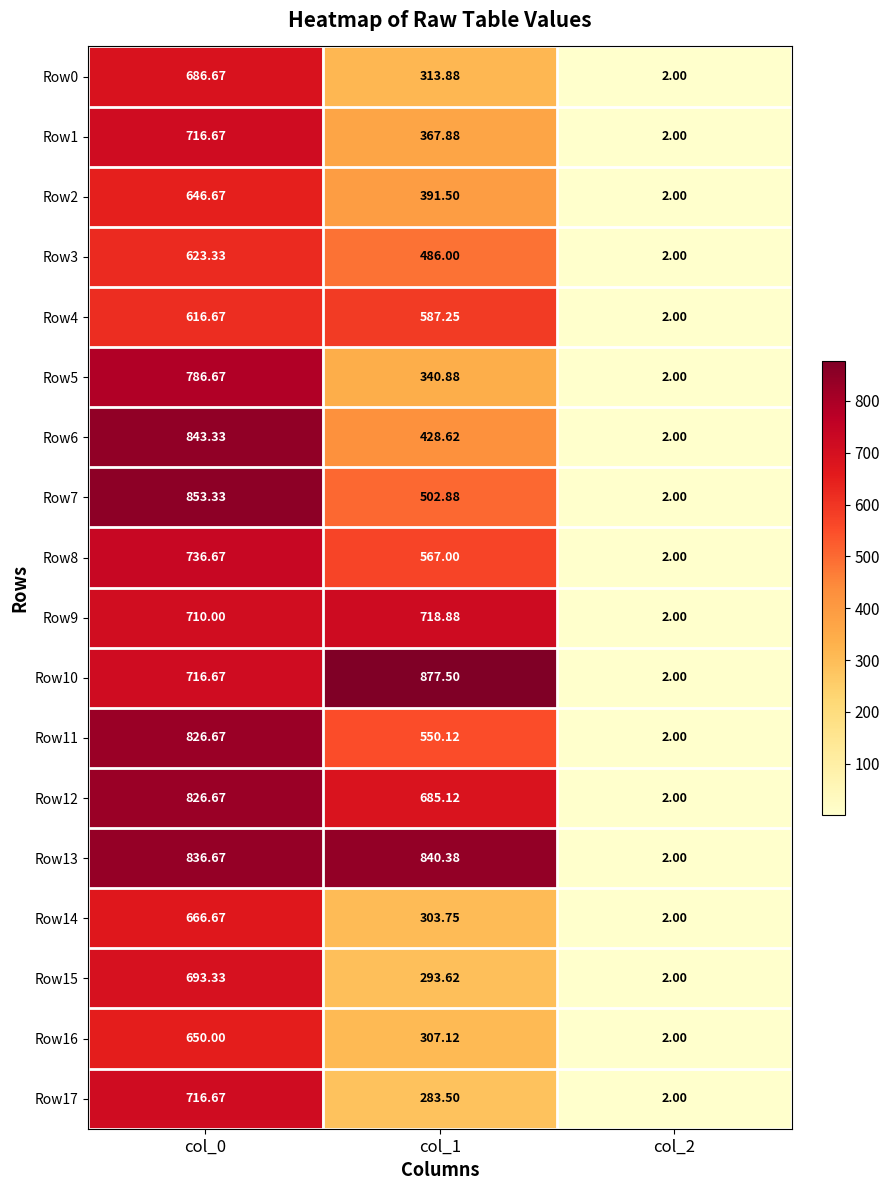

Is the value of Row17 at col_1 greater than the value of Row13 at col_0?

No